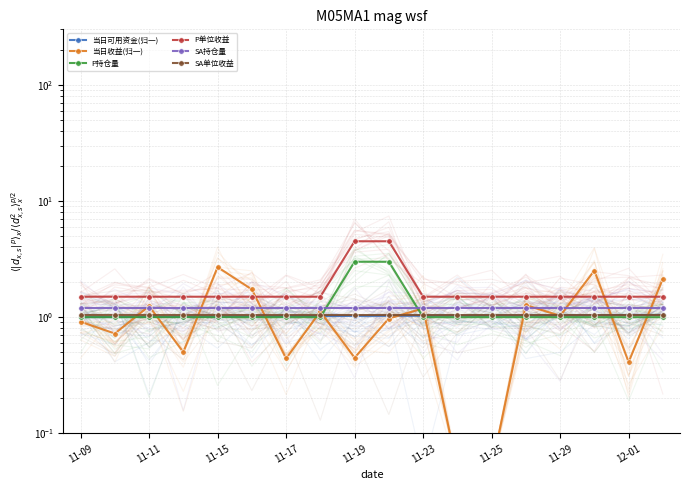

What is the total value across all series at 13?

7.1